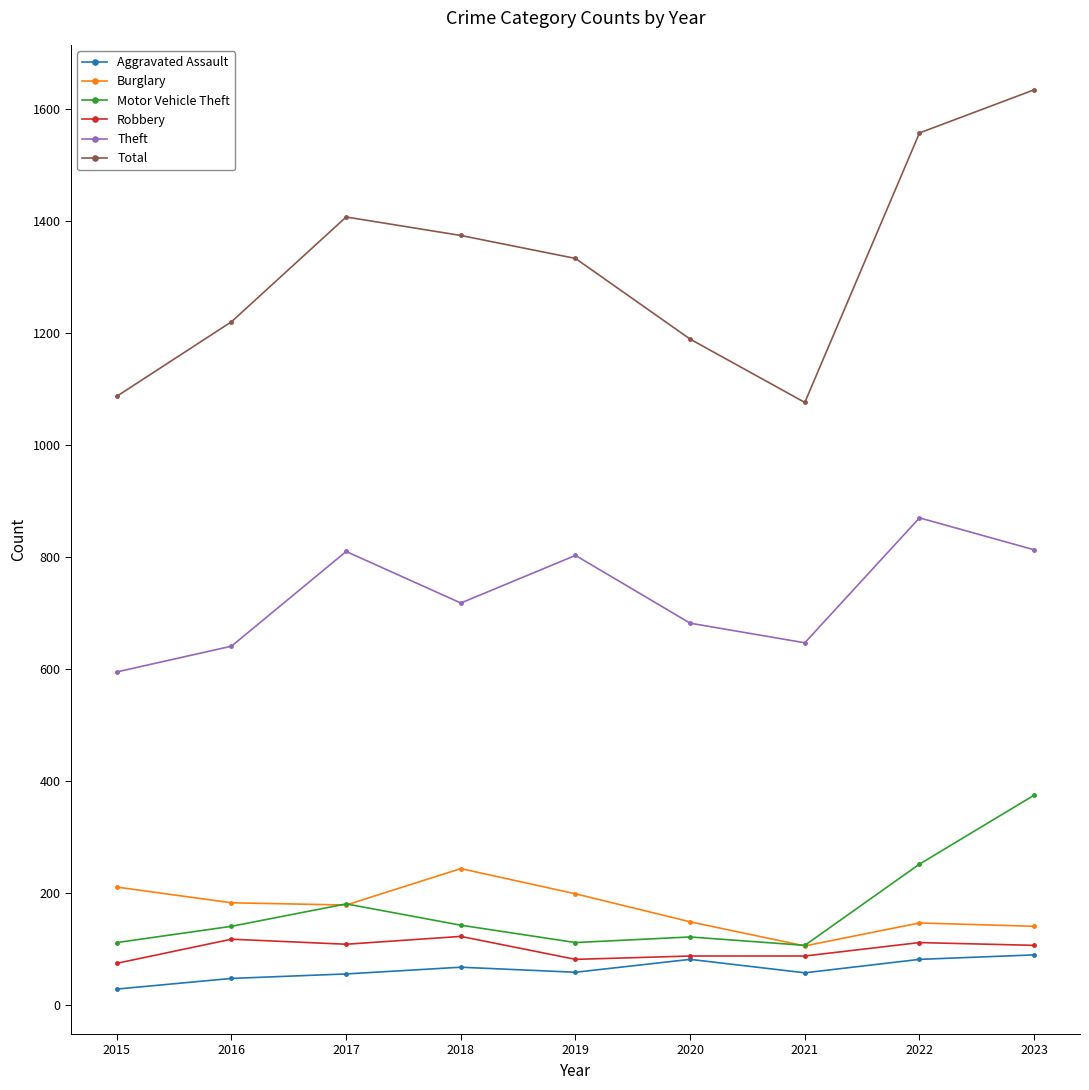

What is the difference between the Motor Vehicle Theft values at 2019 and 2020?

10